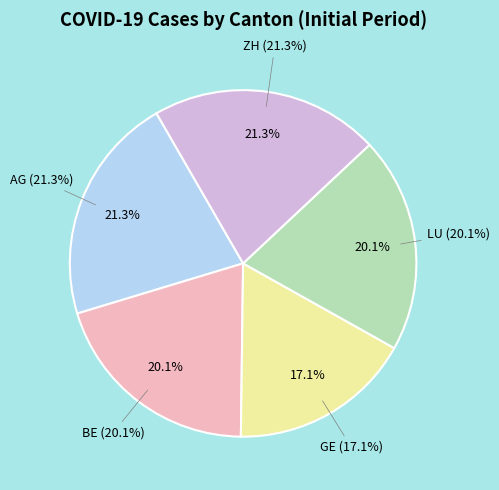

Rank the categories by value from highest to lowest.

AG, ZH, BE, LU, GE